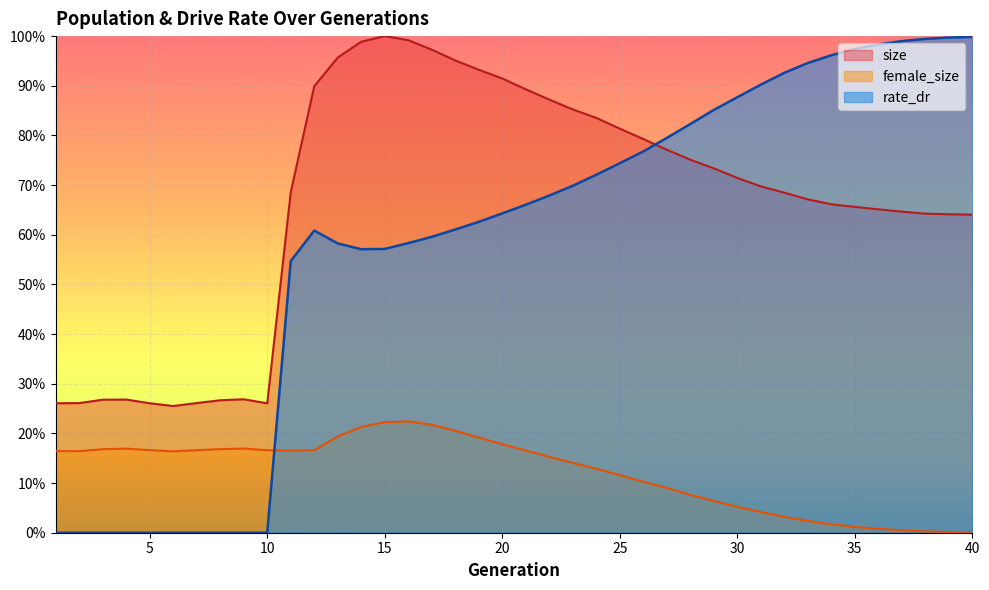

Which series has the largest total across all categories?

size